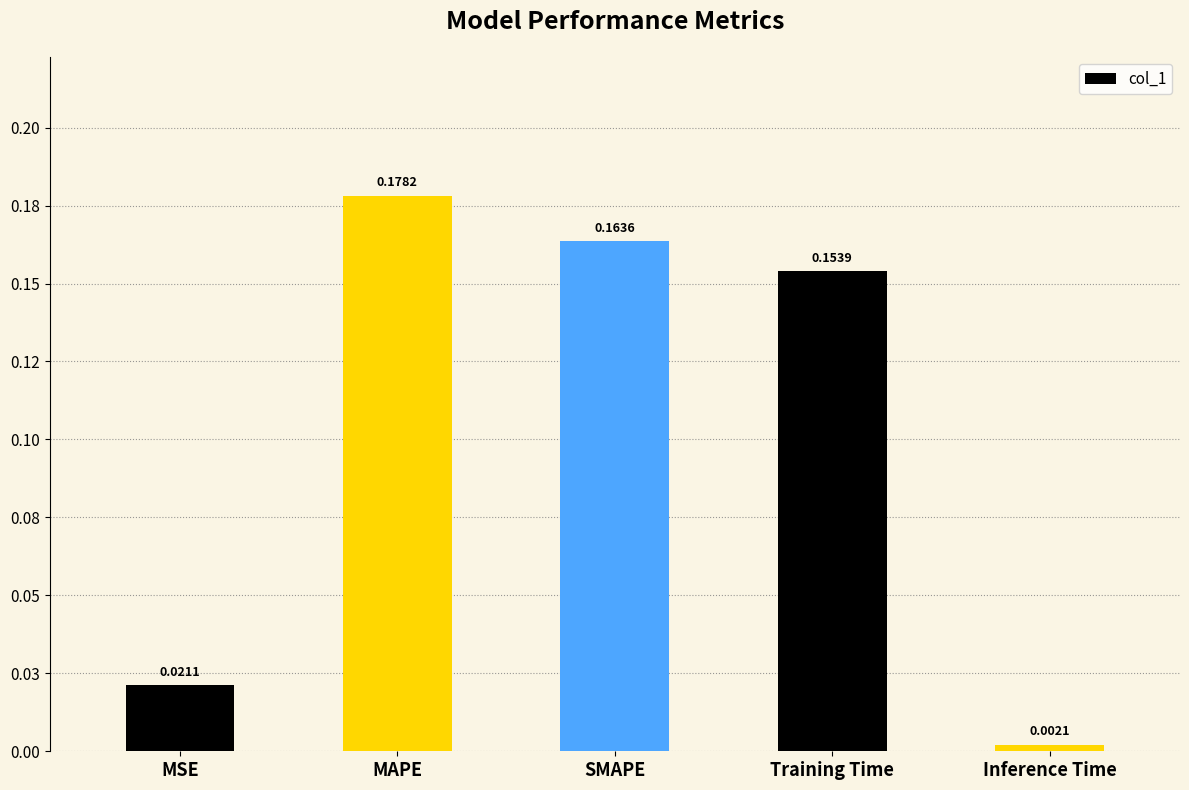

Does the chart contain any negative values?

No